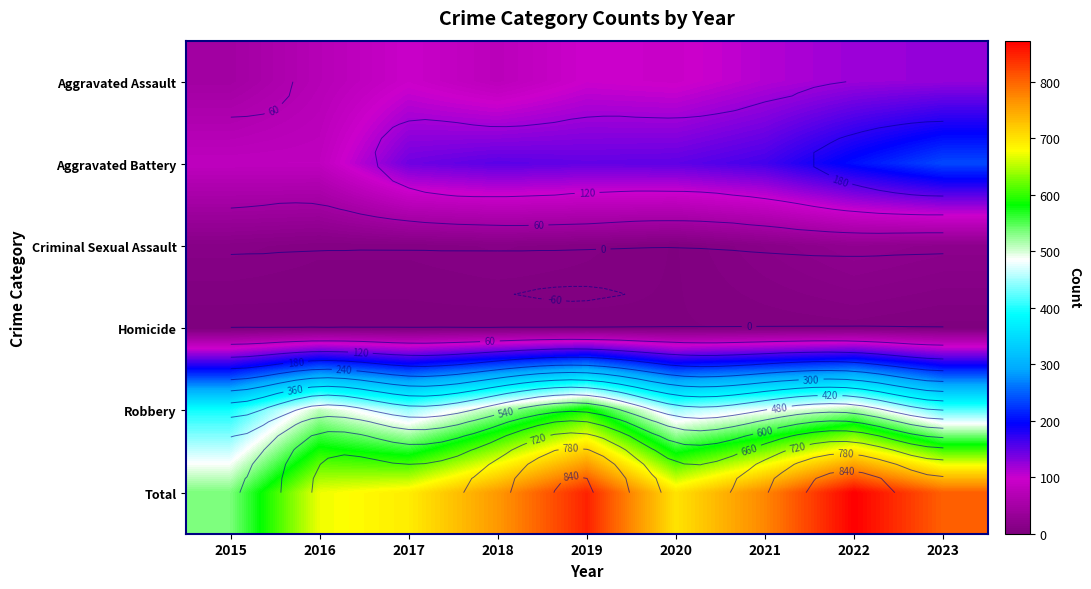

Is the value of Aggravated Battery at 2015 greater than the value of Criminal Sexual Assault at 2019?

Yes